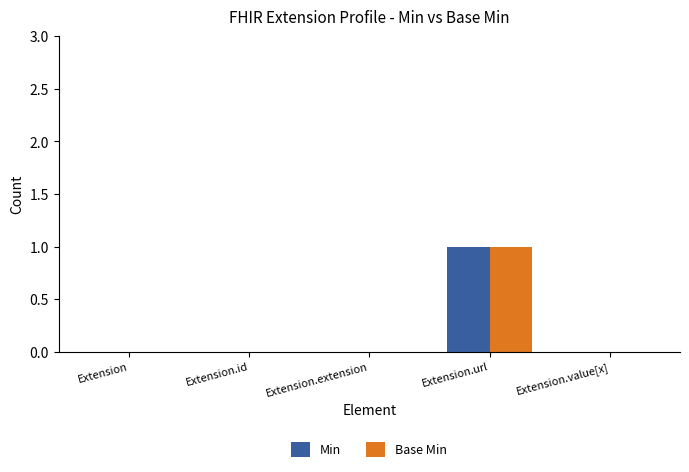

The Base Min series shows 0 at Extension.value[x]. True or false?

True